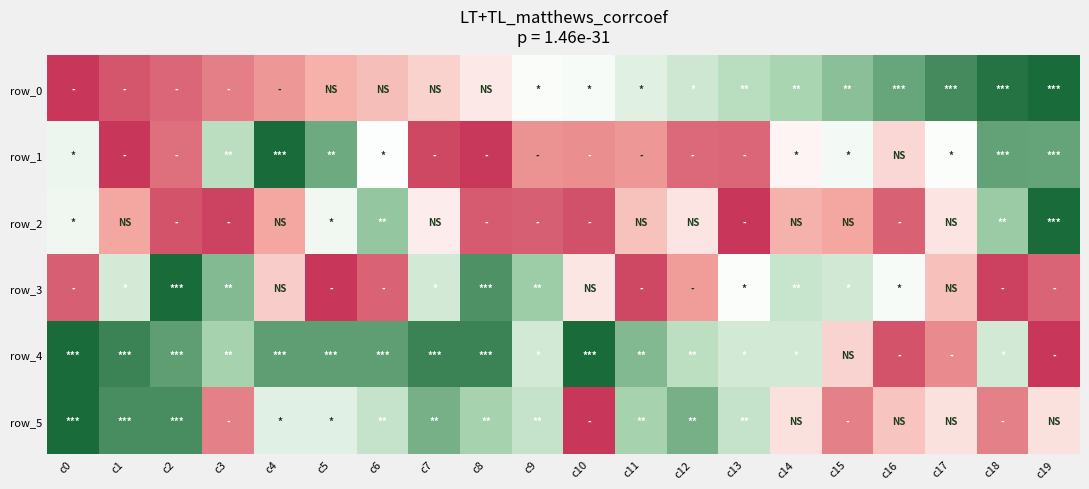

Between c5 and c6, which series saw the biggest shift?

row_1